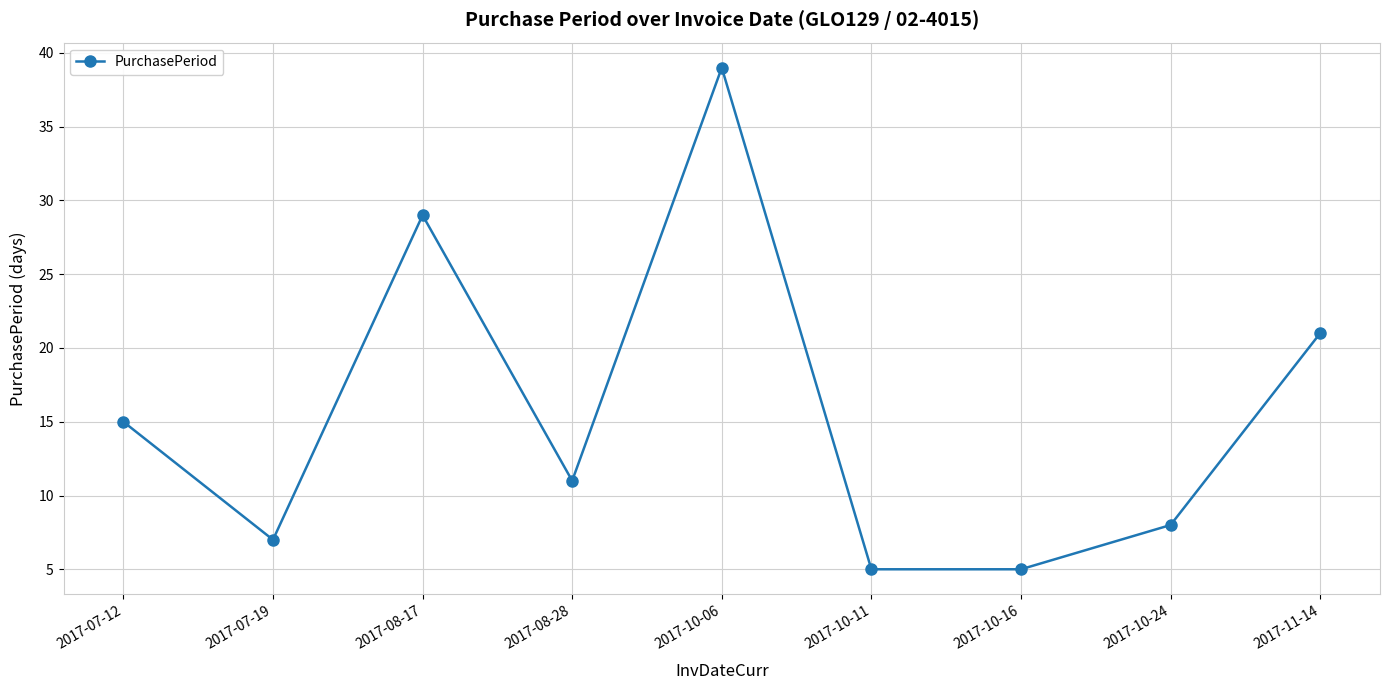

What is the sum of the values at 2017-08-28 and 2017-11-14?

32